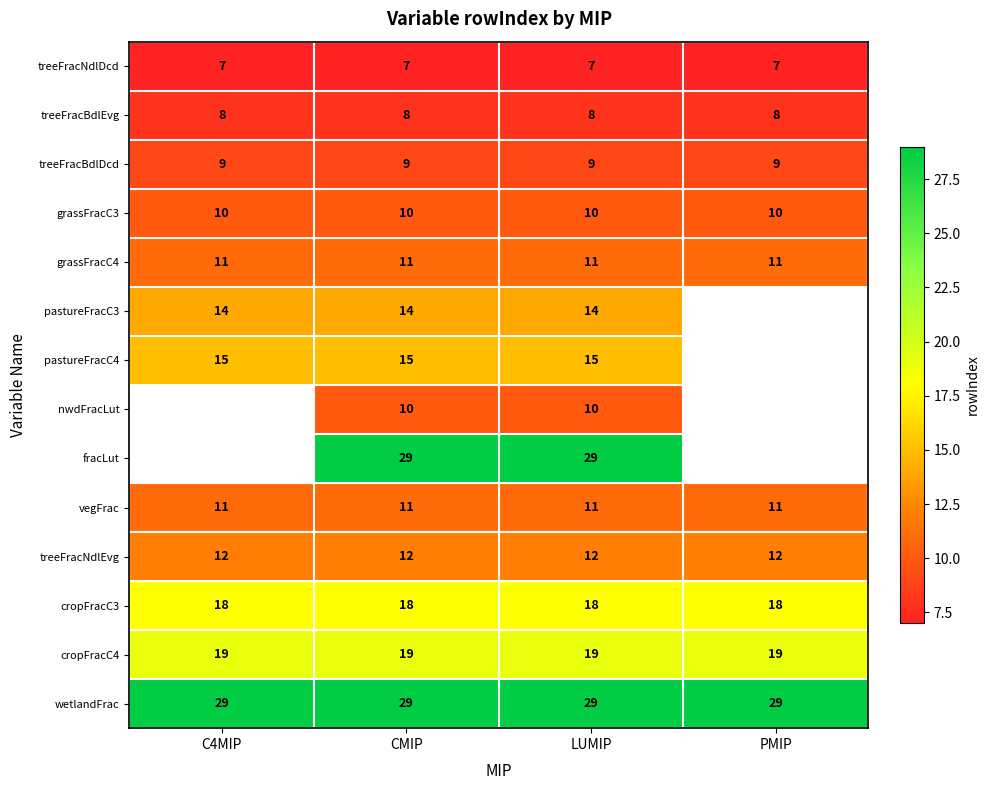

Which label corresponds to the largest value in the chart?

CMIP